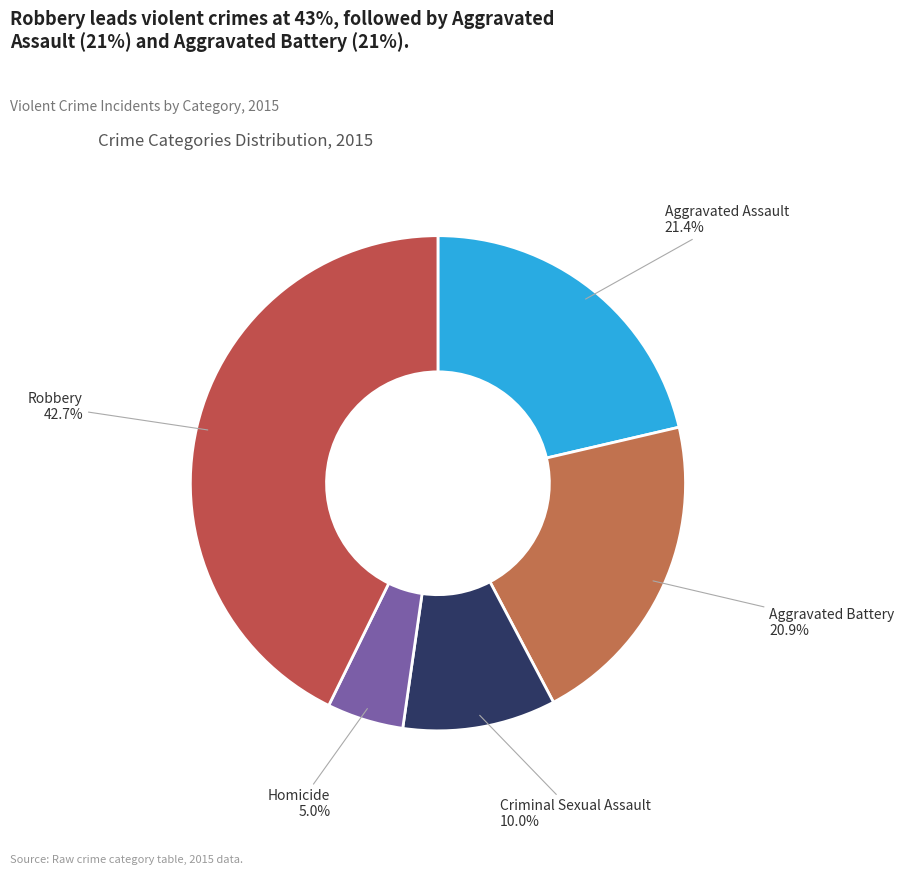

What portion of the pie excludes Homicide?

95.0%